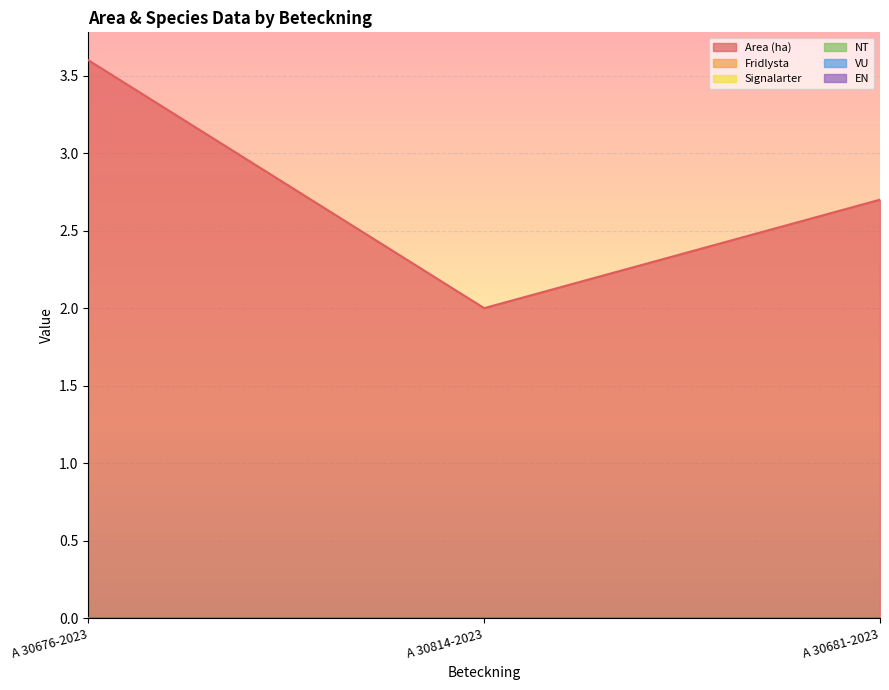

Is it true that EN equals 0.0 at A 30681-2023?

True